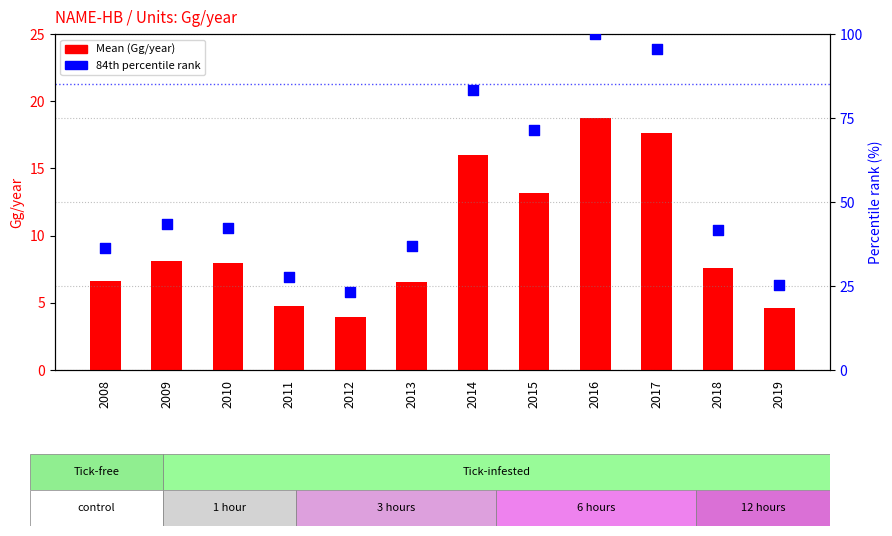

What are all the series names shown in the legend?

Mean, 84th percentile rank